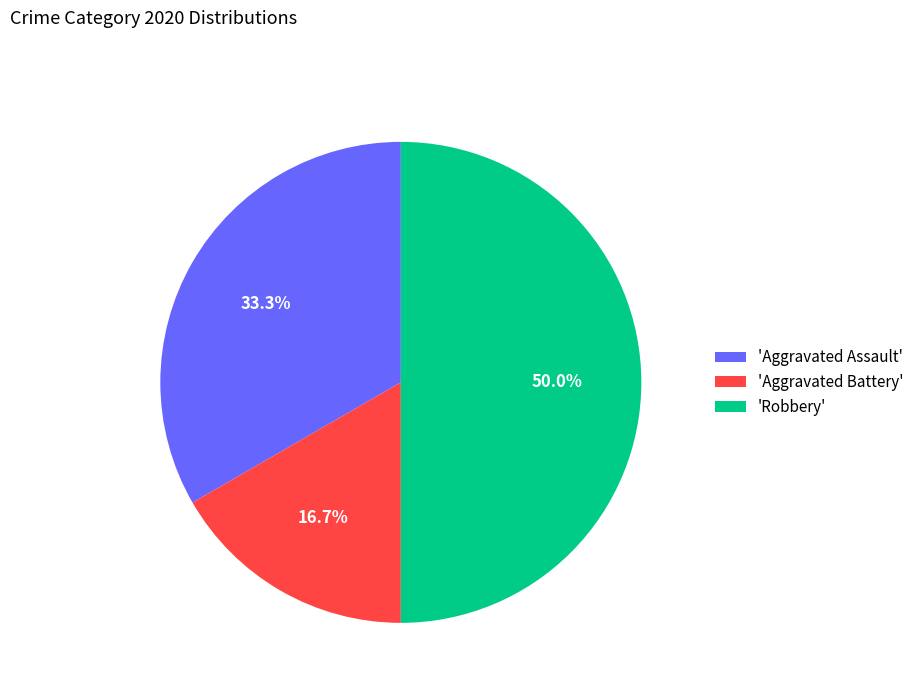

Count the number of slices in the pie.

3